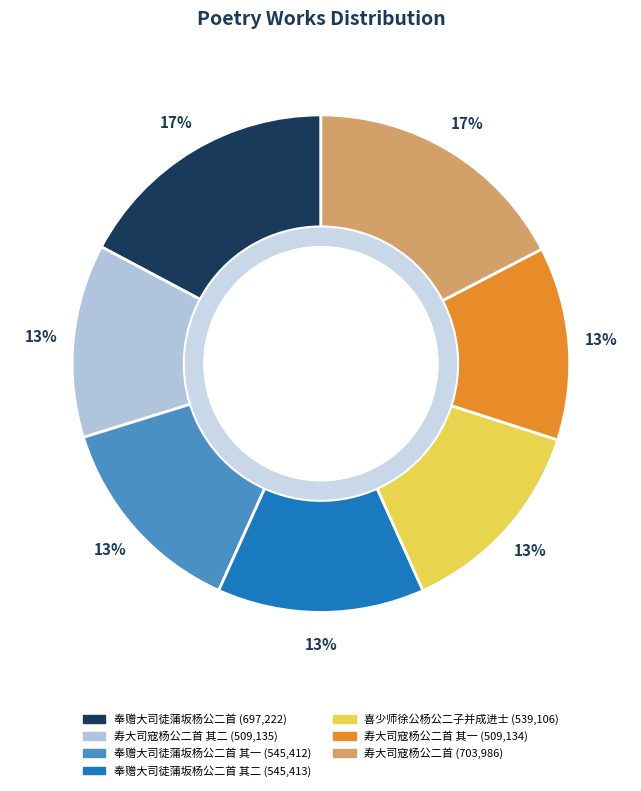

What is the smallest slice in the pie chart?

寿大司寇杨公二首 其一